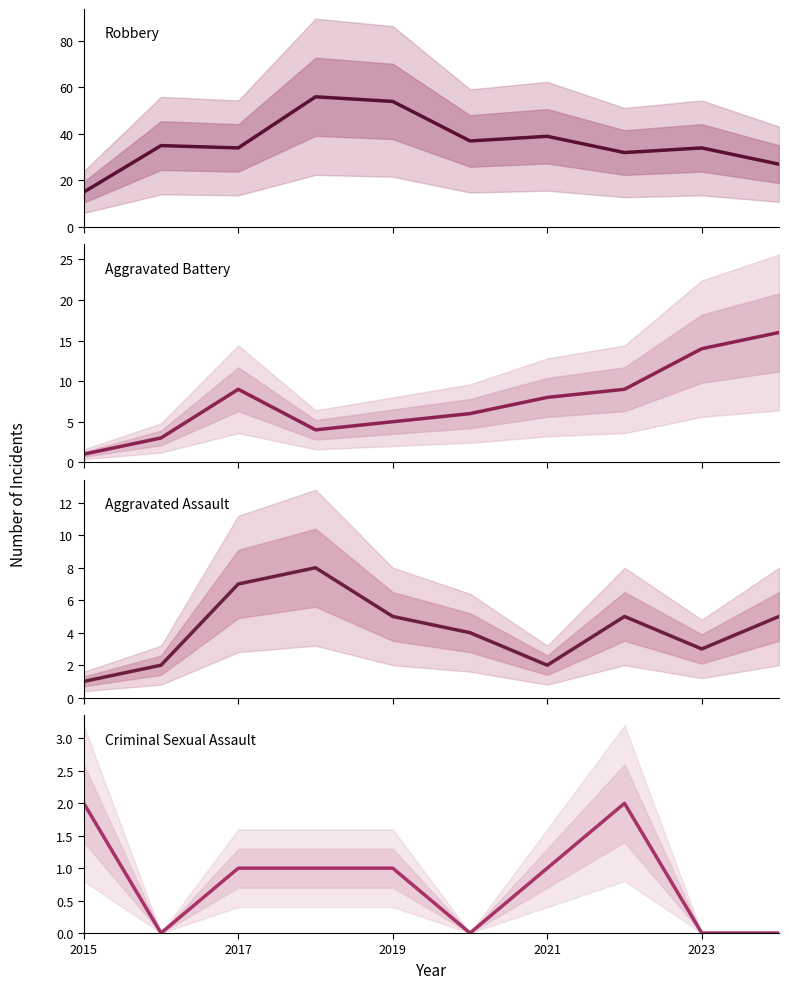

Which category has the highest value in the Criminal Sexual Assault series?

2015